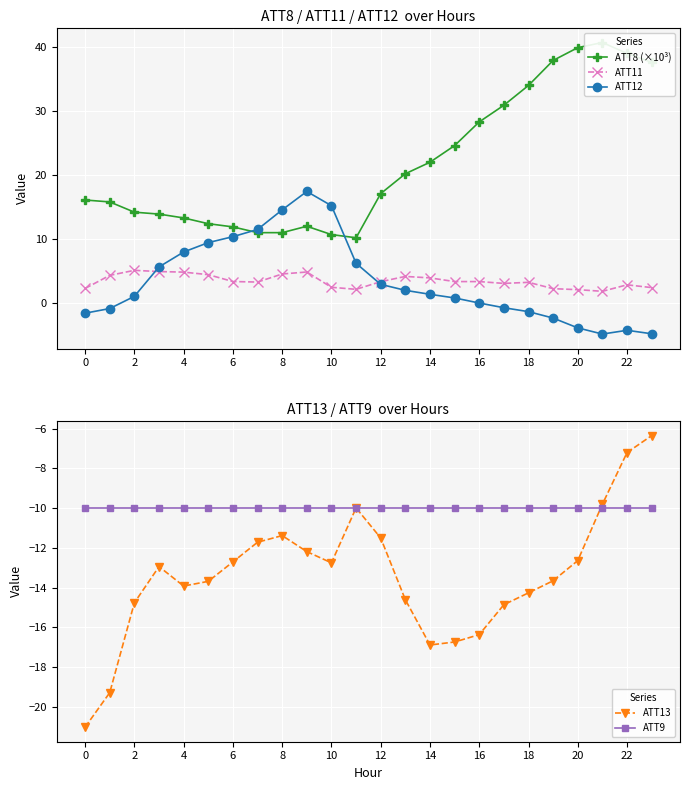

What is the maximum value for ATT11?

5.1